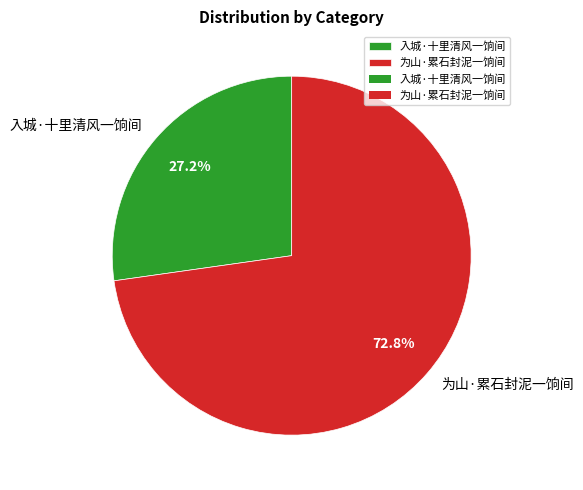

Combined, do 为山·累石封泥一饷间 and 入城·十里清风一饷间 account for over 50%?

Yes